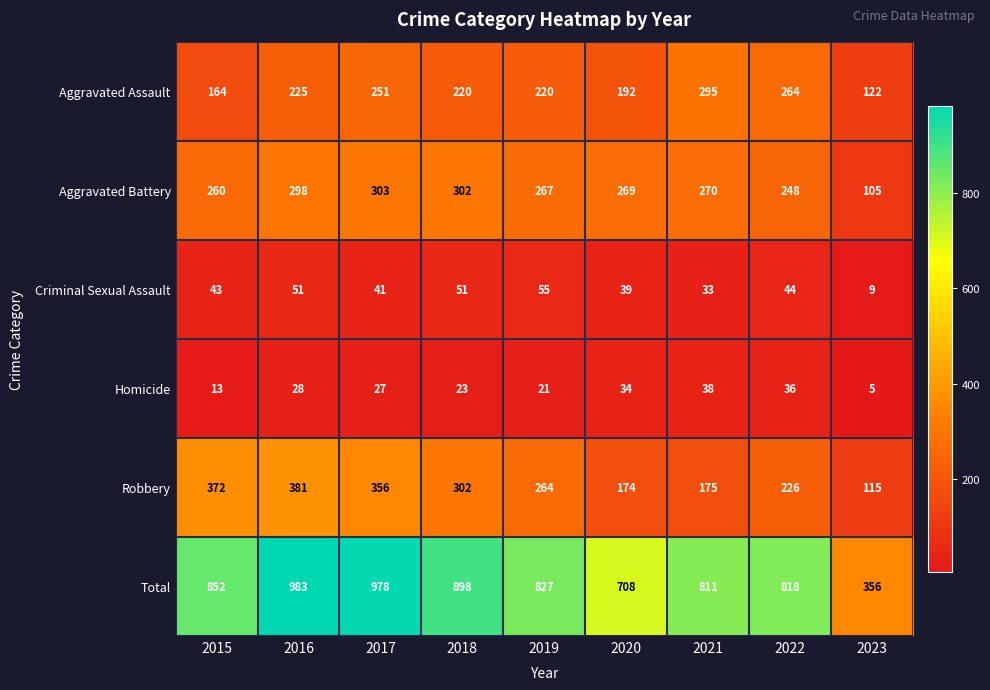

The Aggravated Battery series shows 494 at 2018. True or false?

False